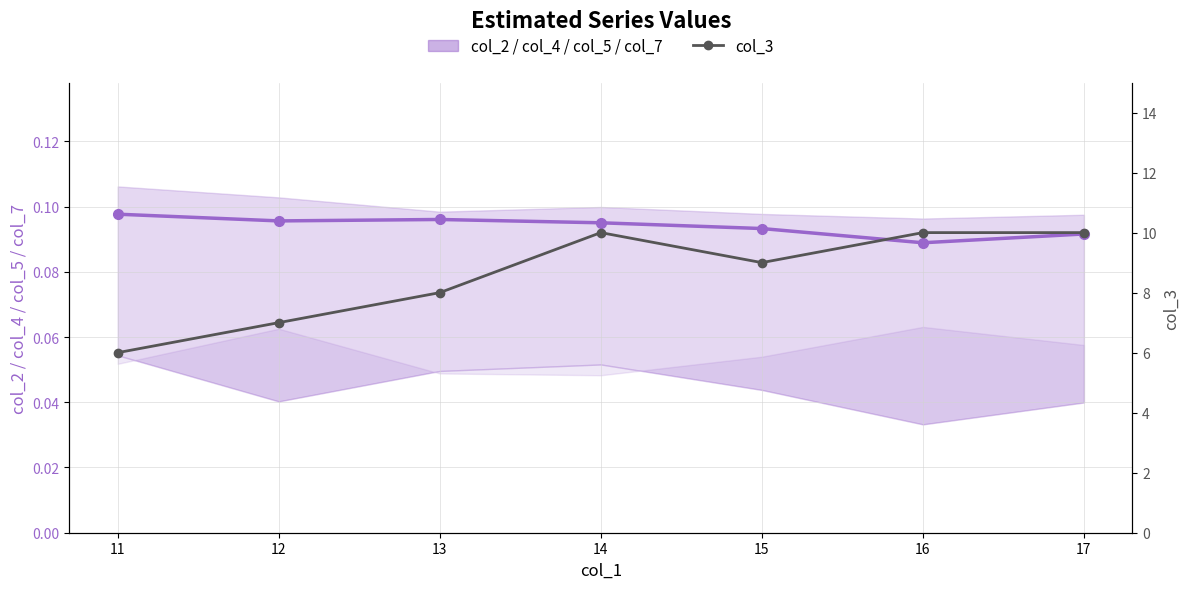

What is the maximum value for col_3 (secondary)?

10.0